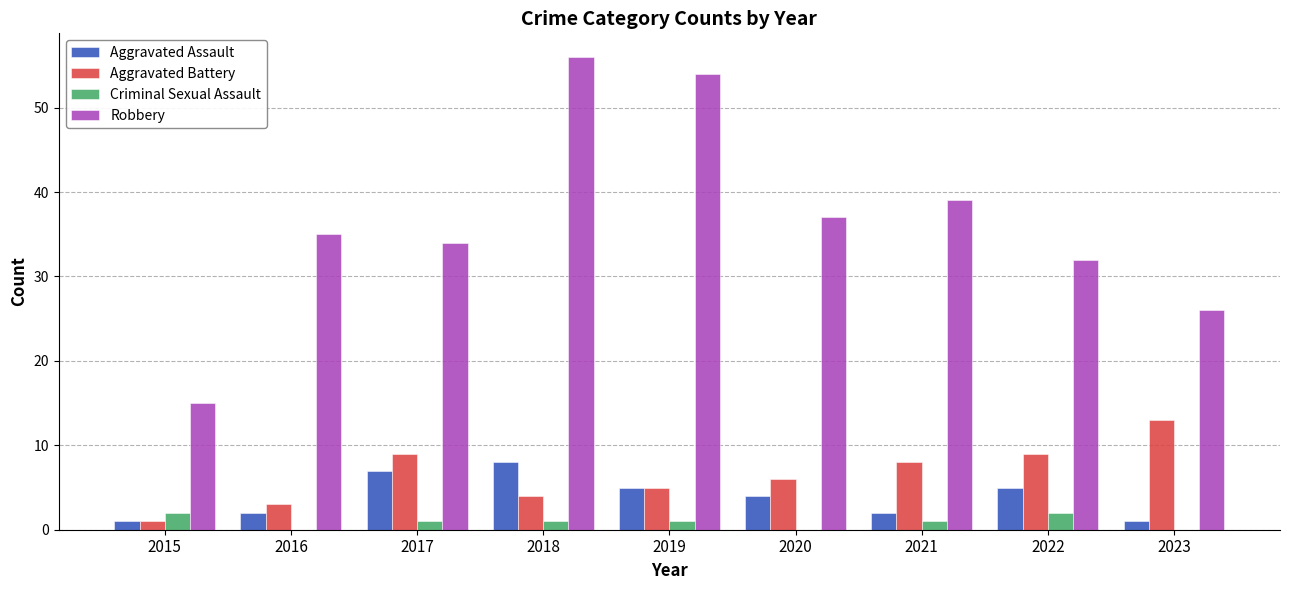

Which series has the largest total across all categories?

Robbery